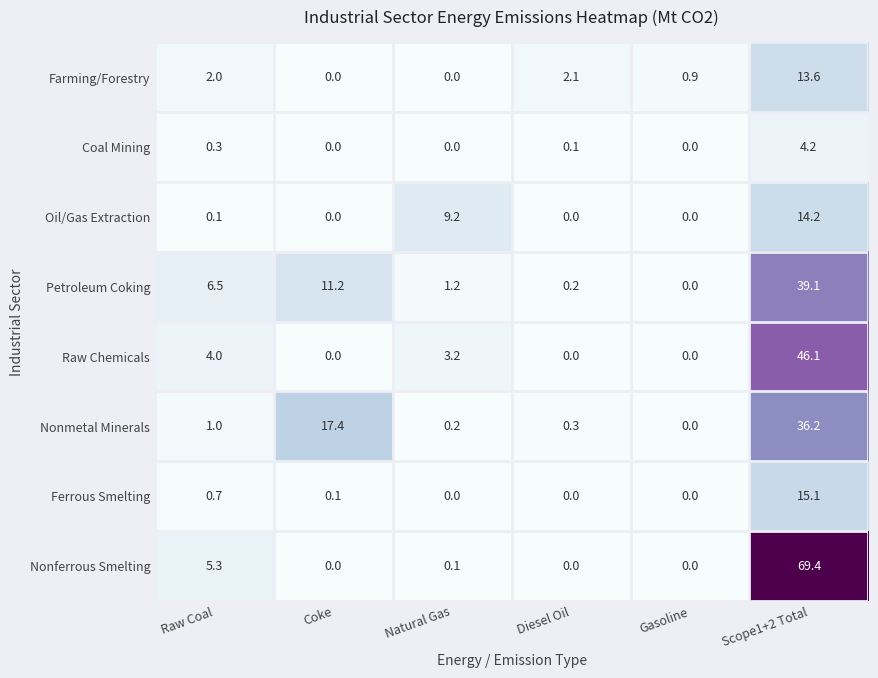

At which category is the sum across all series the highest?

Scope1+2 Total